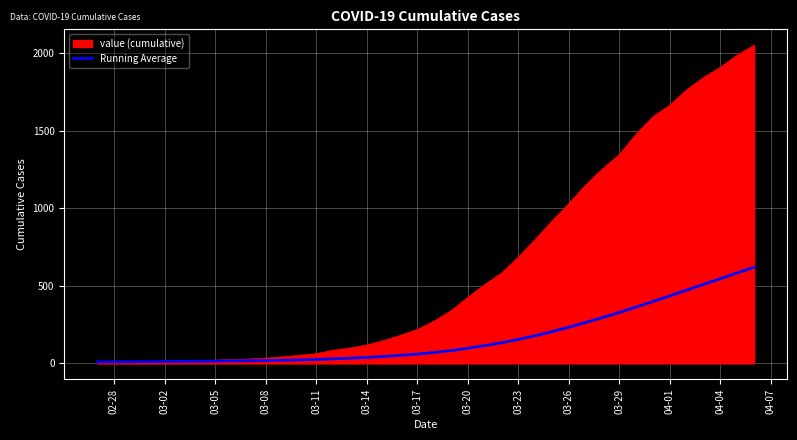

How many lines are shown in the chart?

2